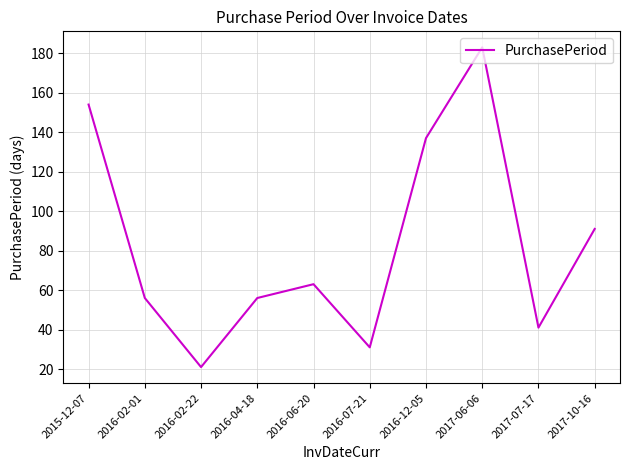

The value at 2016-02-22 is 21. True or false?

True